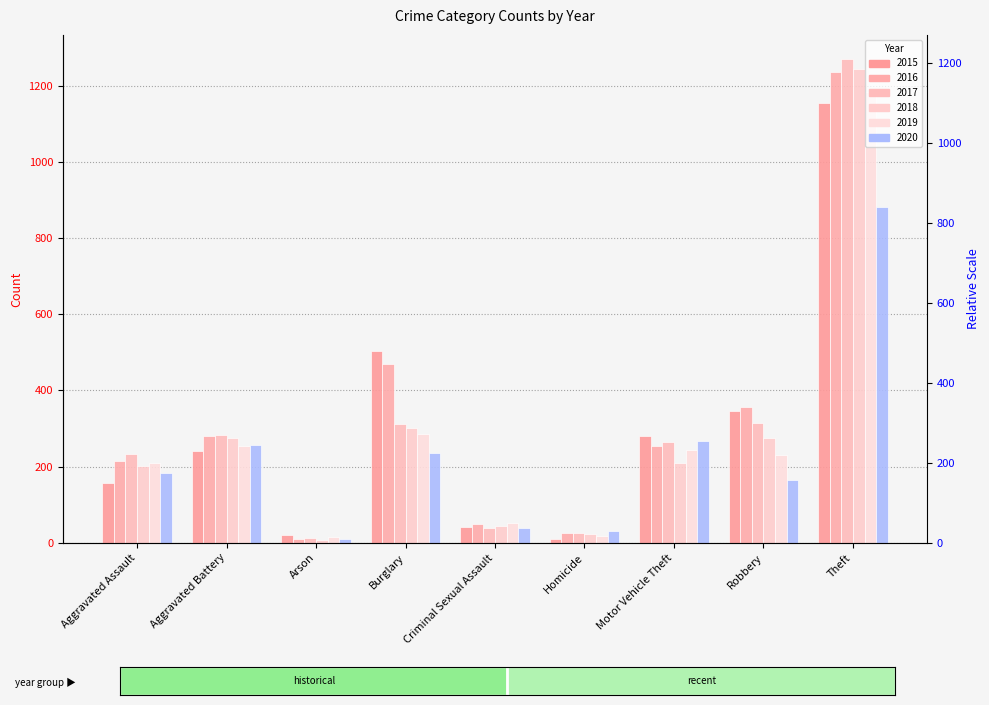

Reading right to left, what are all the values shown in this chart?

2015: 1154	345	280	11	41	503	20	240	158
2016: 1235	356	255	26	49	470	11	280	214
2017: 1270	314	264	27	39	311	12	282	234
2018: 1243	276	209	23	45	302	7	275	202
2019: 1184	230	245	19	52	285	15	254	210
2020: 881	164	267	32	38	236	11	257	184